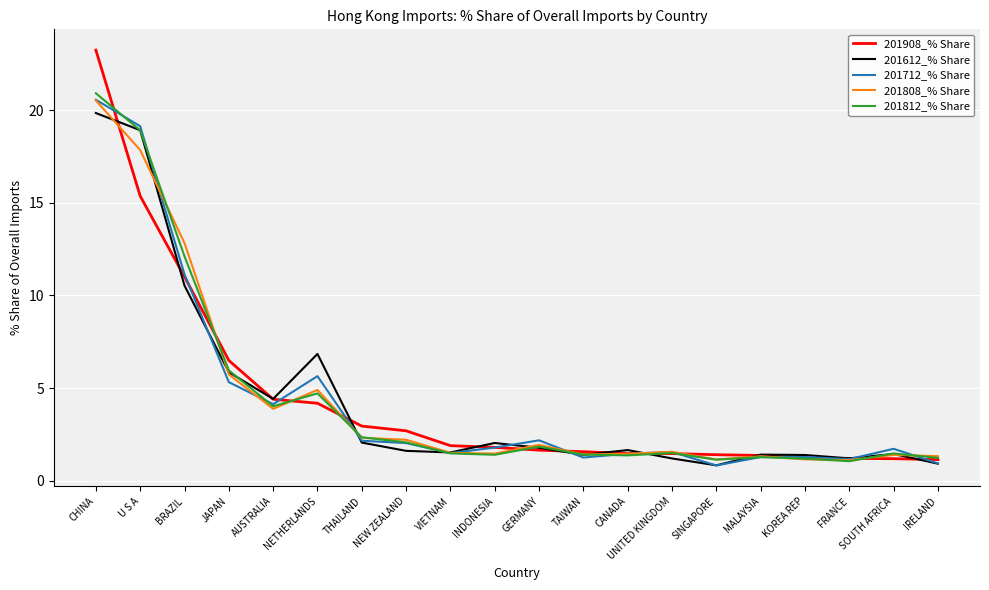

Which category has the highest value in the 201712_% Share series?

CHINA